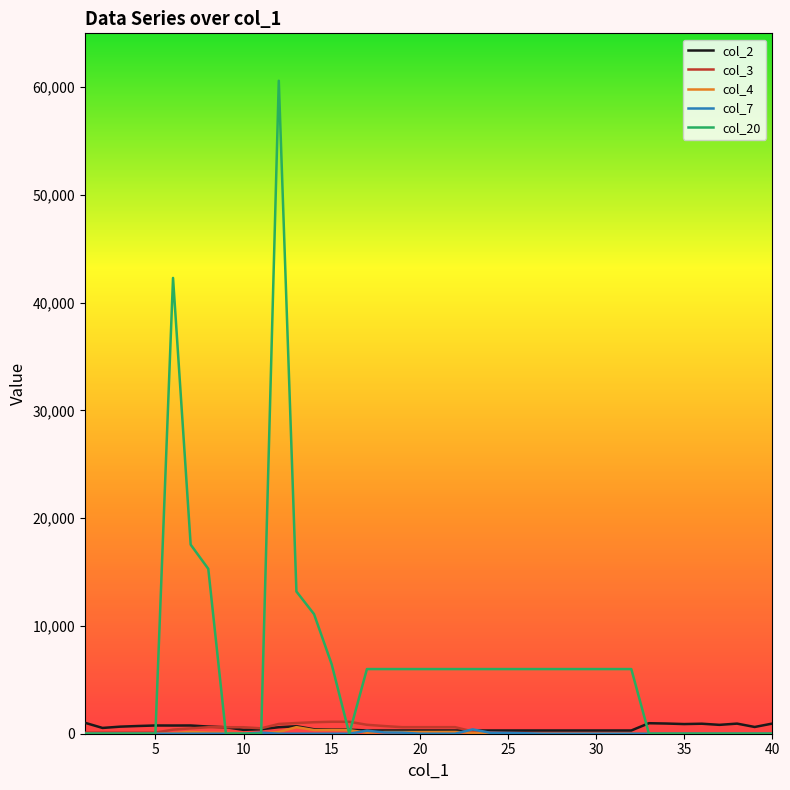

Which series has the widest spread of values?

col_20